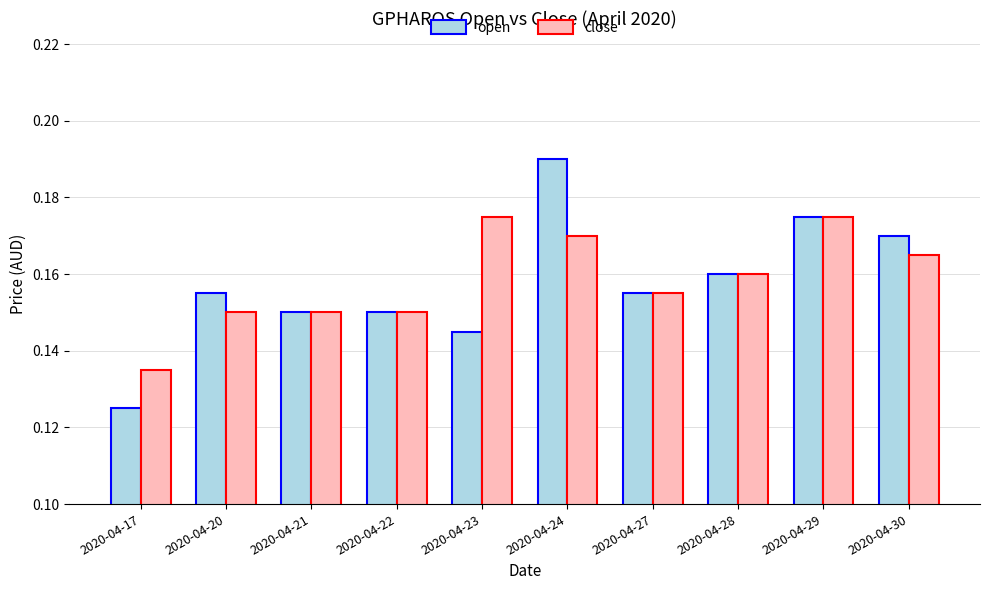

What is the sum of the close values at 2020-04-27 and 2020-04-17?

0.3